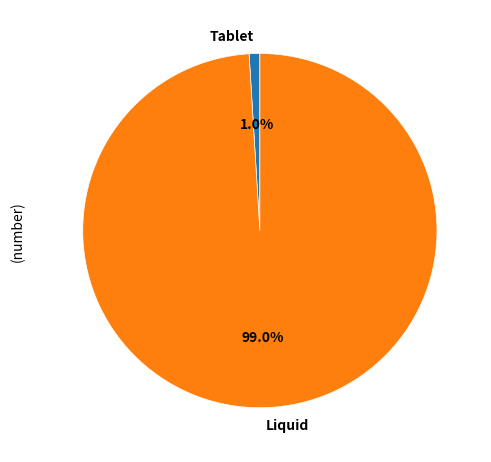

How many segments does this pie chart have?

2